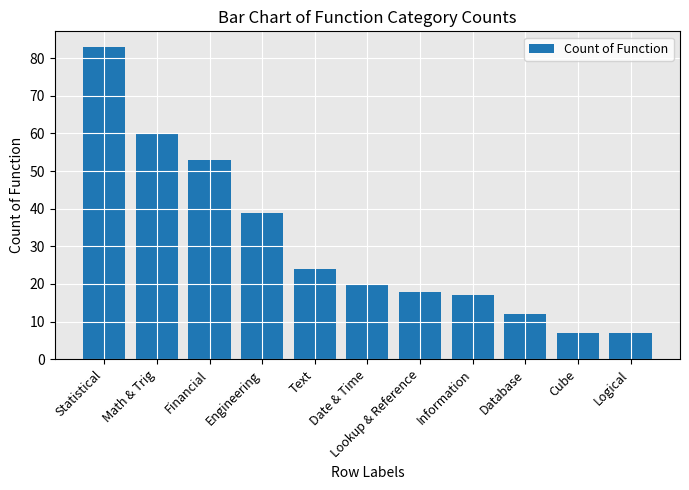

The chart shows a value of 17 at Engineering. True or false?

False